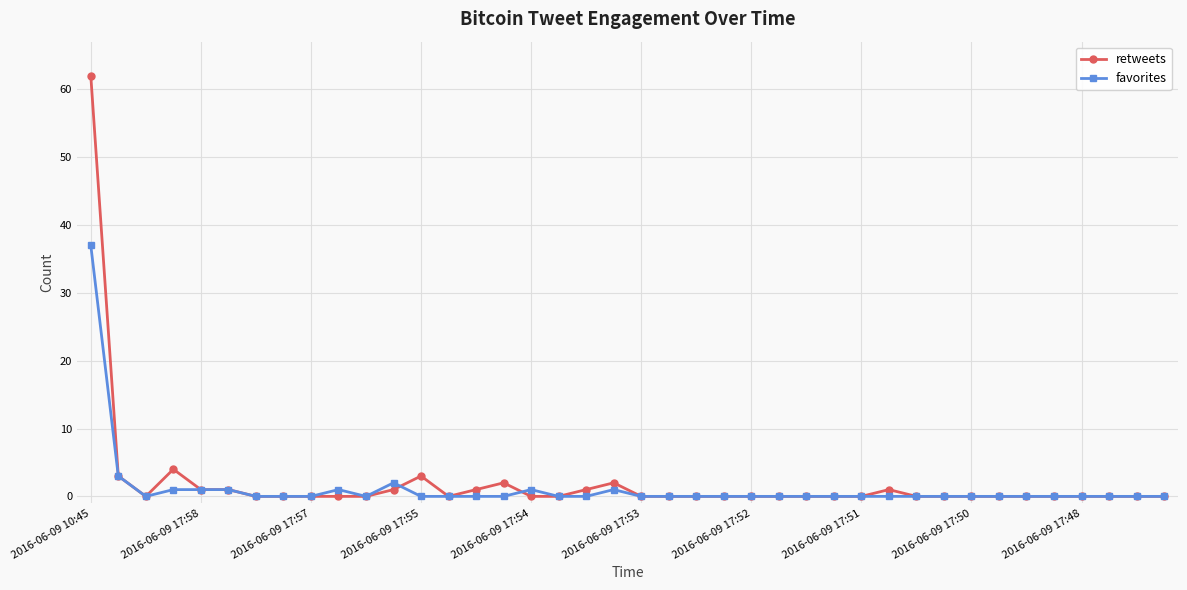

True or false: retweets has more than 1 interior local peaks.

True